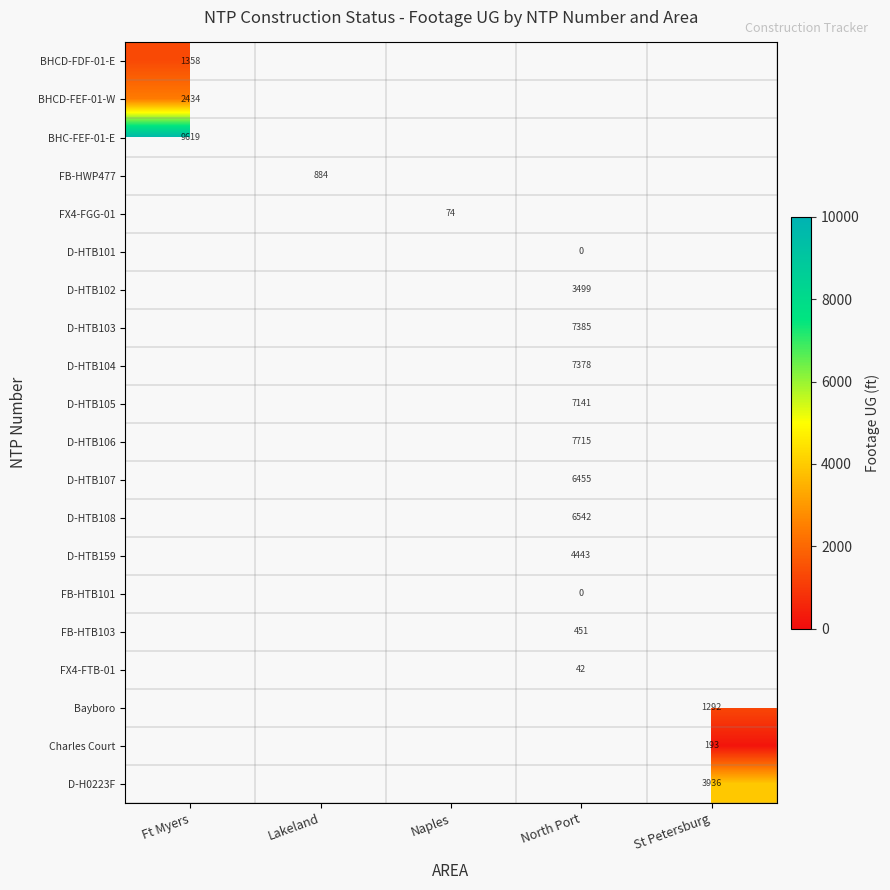

The value of FX4-FGG-01 at Naples is 109. True or false?

False